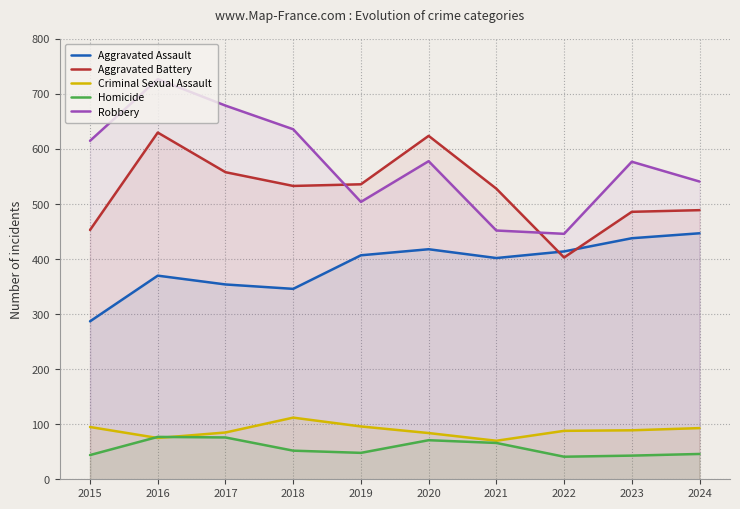

True or false: Homicide and Robbery intersect in this chart.

False